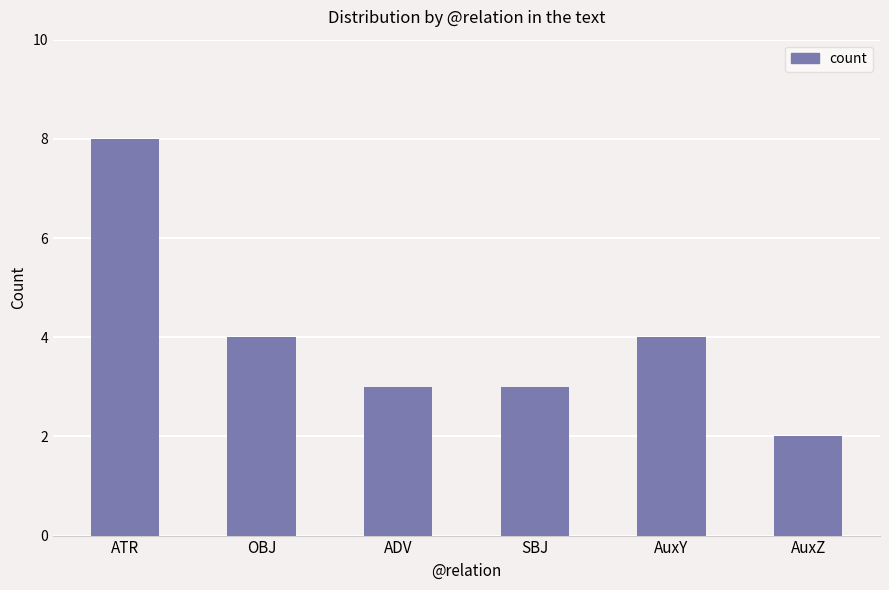

The value at ATR is 12. True or false?

False